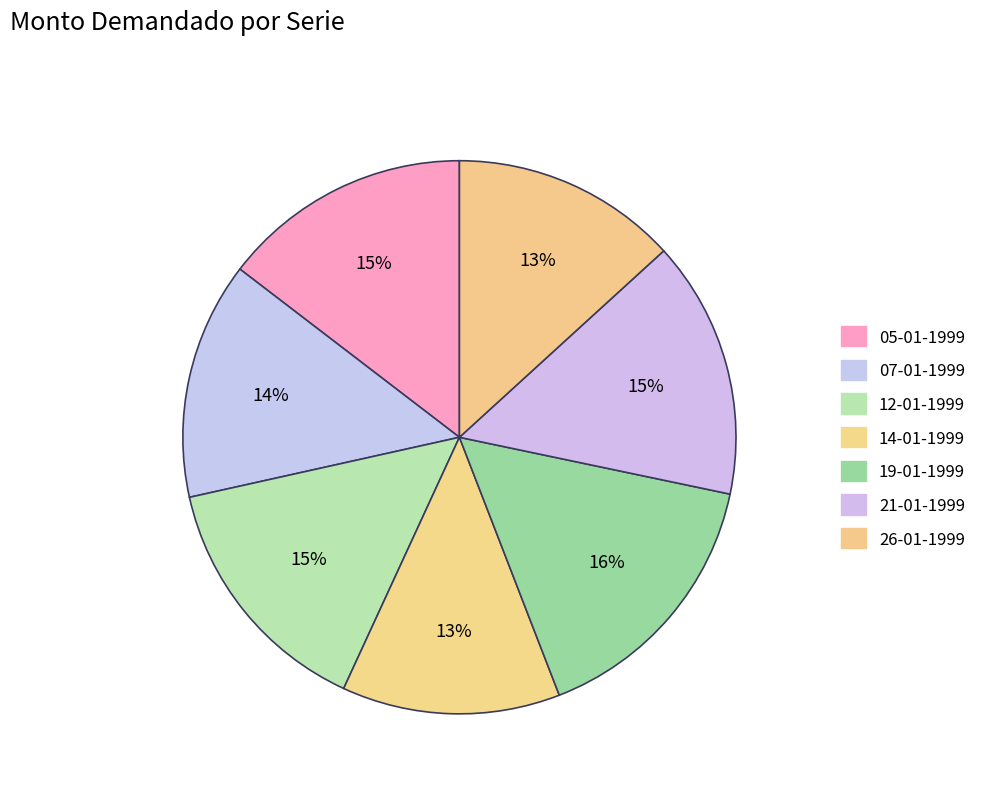

How many segments does this pie chart have?

7